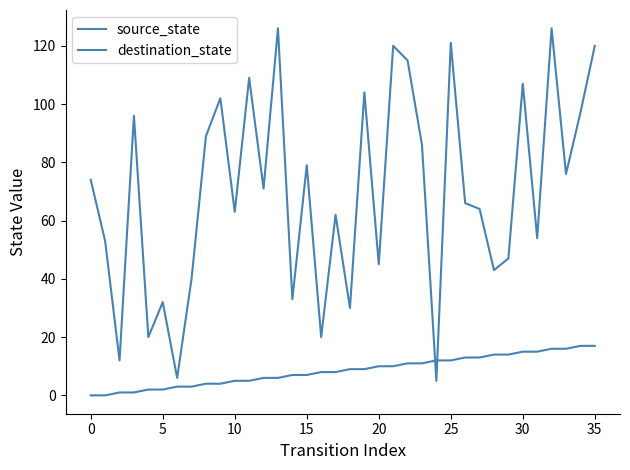

Is this an area chart (filled region under the line)?

No